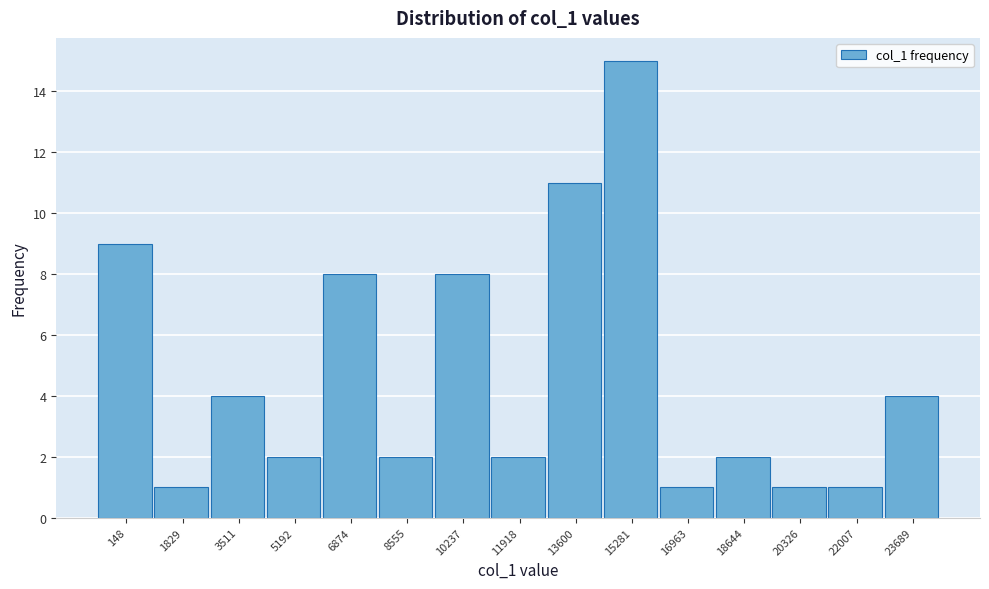

Reading left to right, extract all data points from this chart.

9	1	4	2	8	2	8	2	11	15	1	2	1	1	4